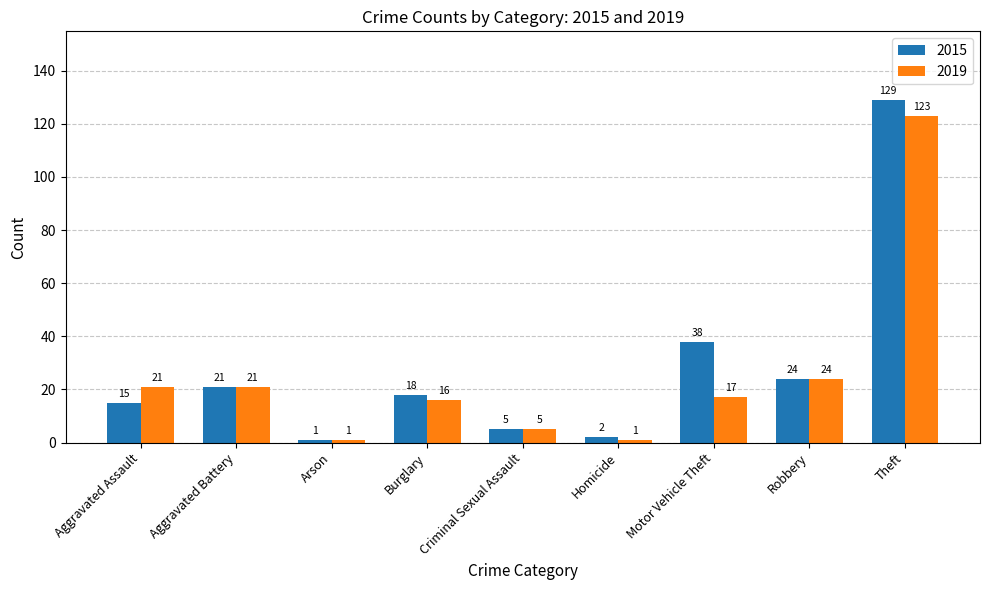

What is the greatest value displayed?

129